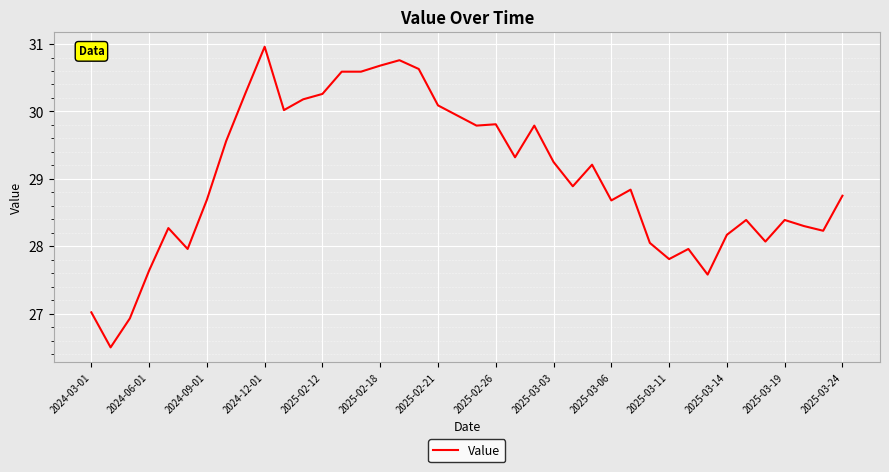

What is the difference between the maximum and minimum values?

4.5